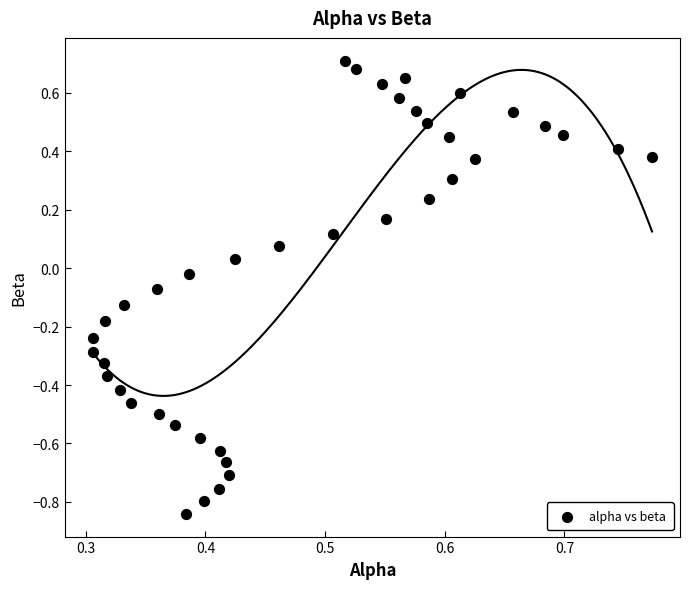

What is the range of Y values (max minus min)?

1.6